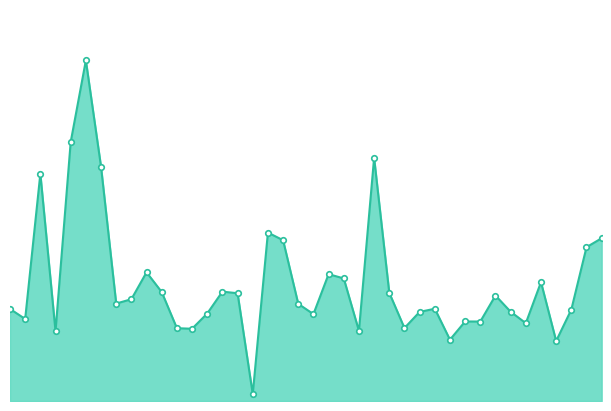

Does the chart have visible grid lines?

No